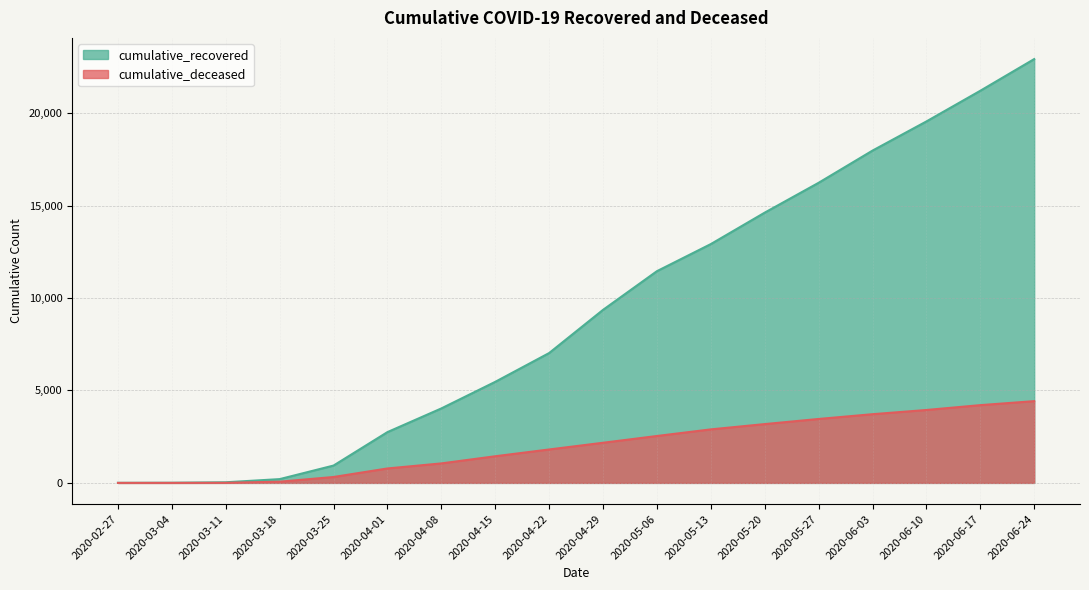

True or false: cumulative_recovered and cumulative_deceased cross at least once.

False